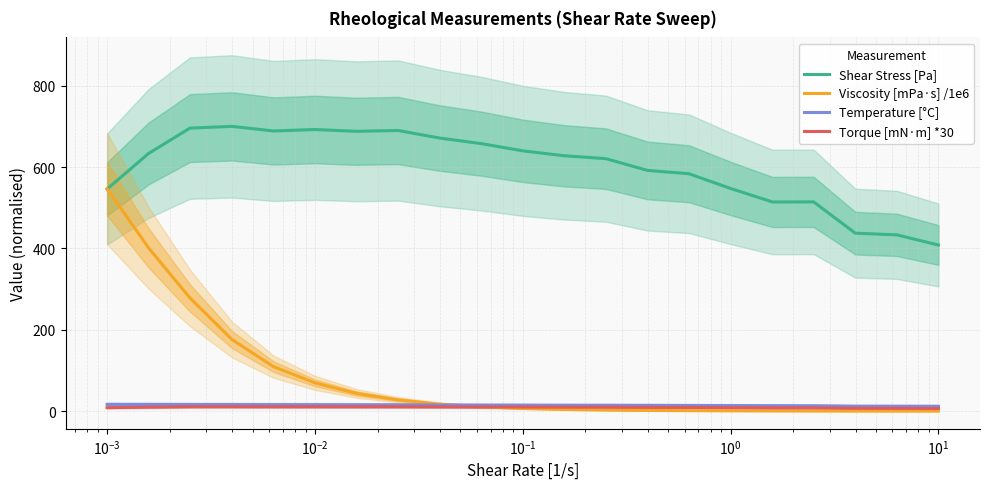

Reading left to right, extract all data points from this chart.

Shear Stress [Pa]: 546.0	633.4	695.8	700.1	688.8	692.3	688.0	689.9	671.4	657.6	639.9	627.8	620.7	591.8	583.5	547.3	514.1	514.3	437.4	433.3	408.3
Viscosity [mPa·s] /1e6: 547.0	401.2	278.2	175.9	109.2	69.2	43.4	27.5	16.9	10.4	6.4	4.0	2.5	1.5	0.9	0.5	0.3	0.2	0.1	0.1	0.0
Temperature [°C]: 16.4	16.3	16.1	16.0	15.8	15.7	15.4	15.3	15.0	14.7	14.5	14.2	14.1	14.0	13.7	13.5	13.2	13.0	12.0	11.9	11.8
Torque [mN·m] *30: 8.3	9.7	10.6	10.7	10.5	10.6	10.5	10.5	10.3	10.0	9.8	9.6	9.5	9.0	8.9	8.4	7.9	7.9	6.7	6.6	6.2